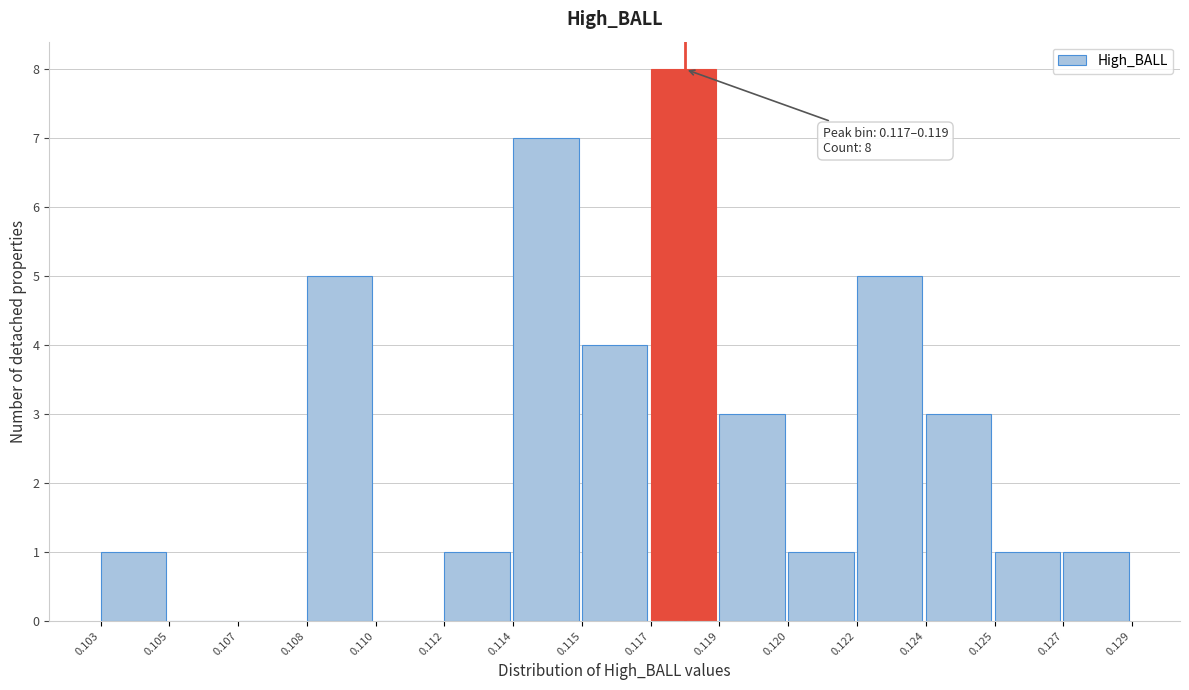

Reading right to left, list all the values displayed in this chart.

0.127=1	0.125=1	0.124=3	0.122=5	0.120=1	0.119=3	0.117=8	0.115=4	0.114=7	0.112=1	0.110=0	0.108=5	0.107=0	0.105=0	0.103=1